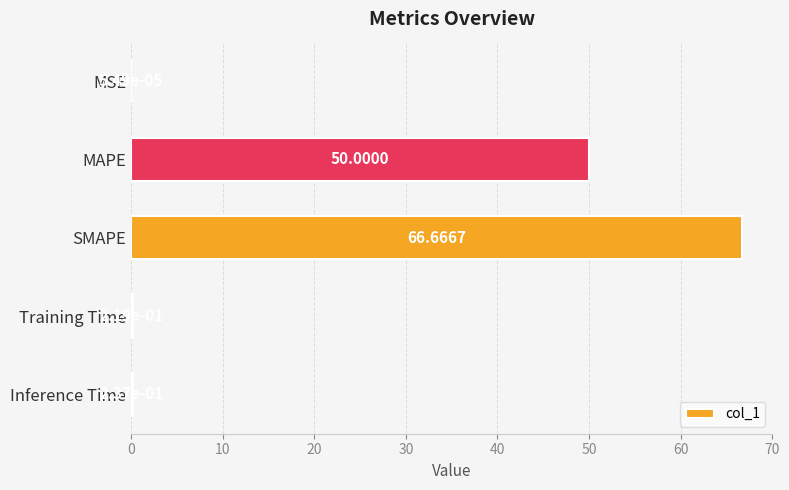

What is the sum of all values?

117.1